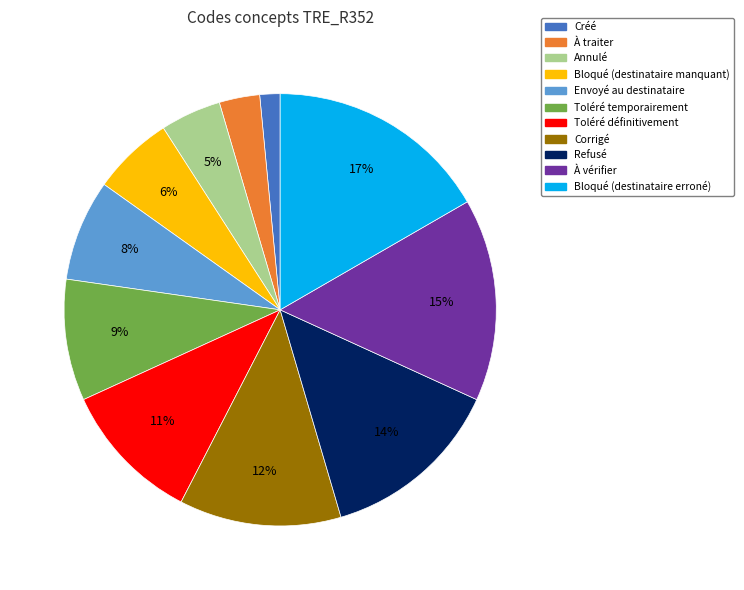

To the nearest percent, what is the average slice percentage?

9%